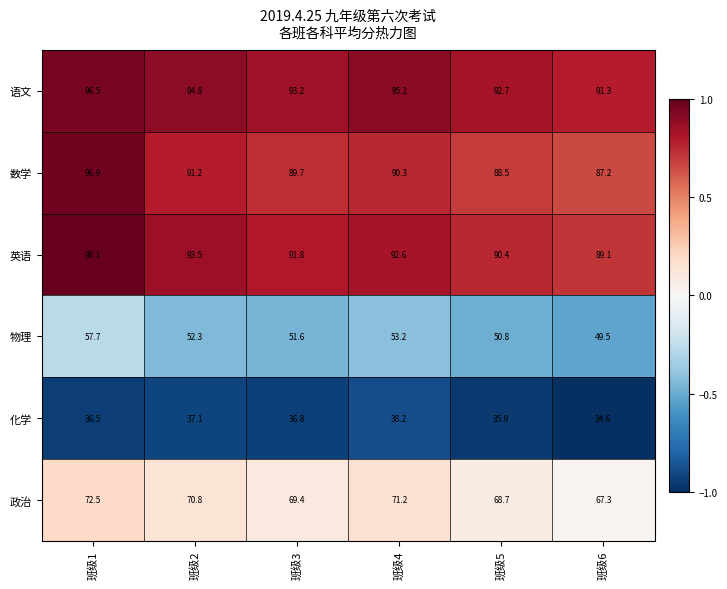

At which category is the sum across all series the highest?

班级1